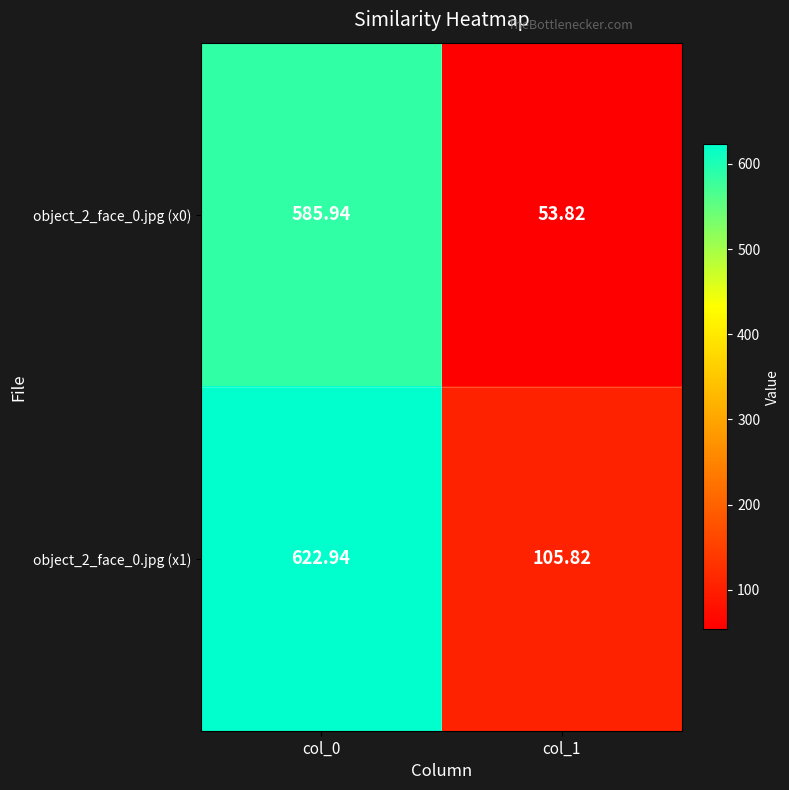

How many data points does each series have?

2